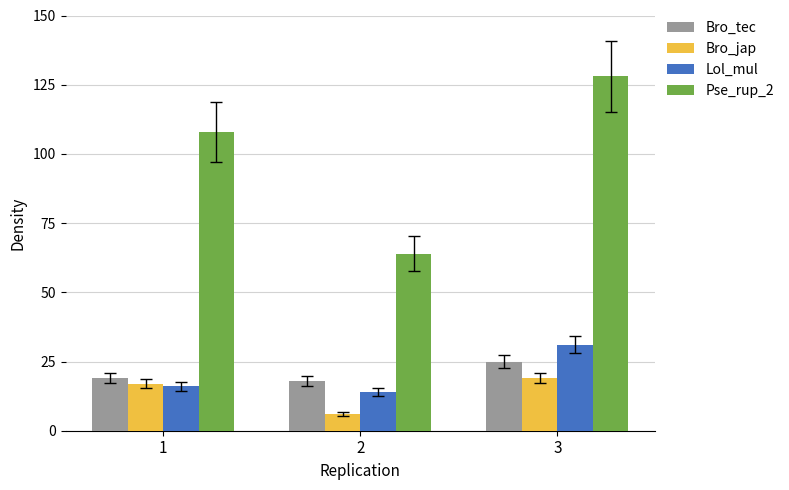

How many Bro_tec values are between 18 and 25?

3